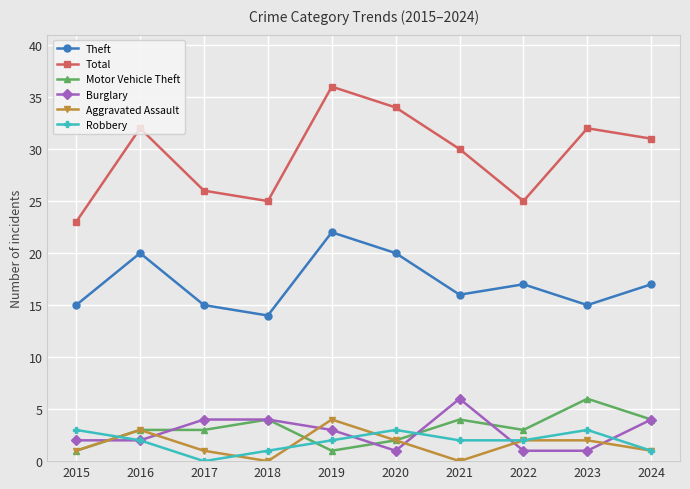

Which series changed the most between 2019 and 2023?

Theft